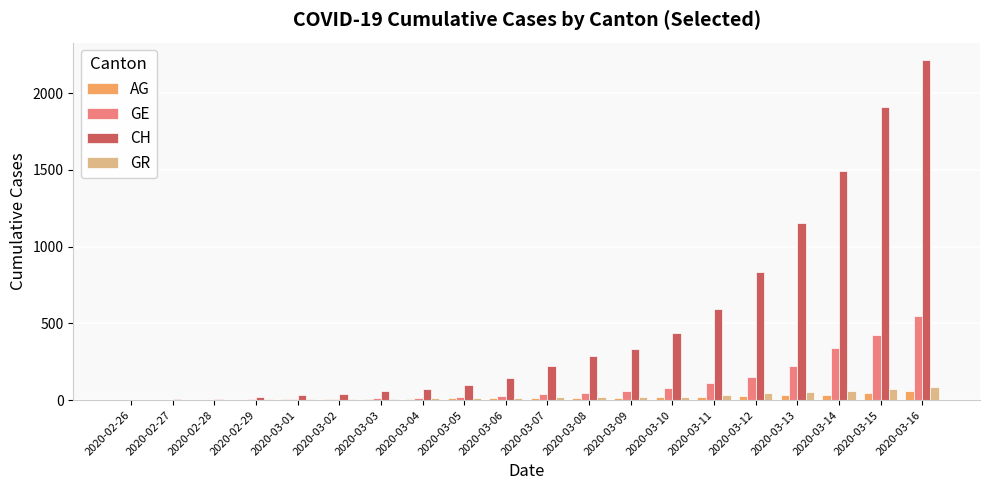

How many distinct data groups are displayed?

4